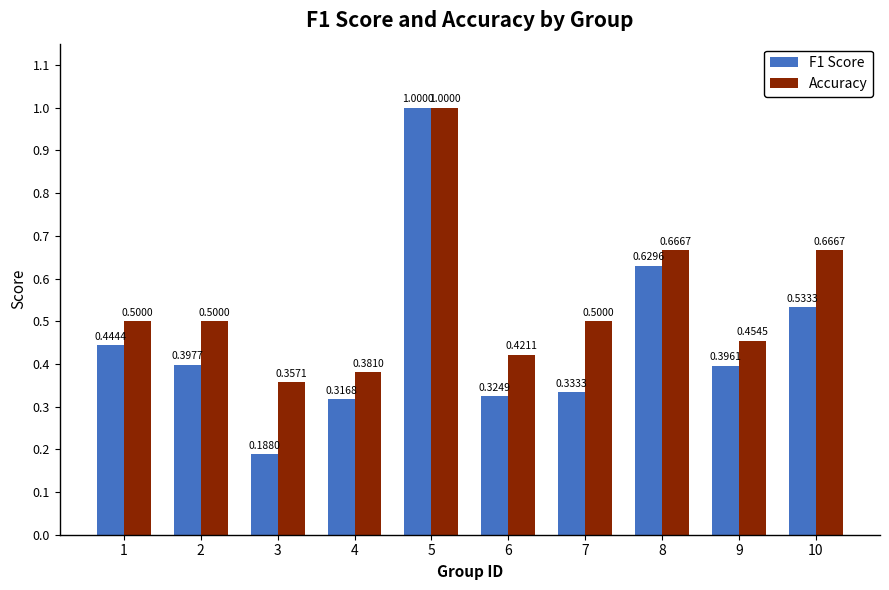

What is the value of the Accuracy bar at the 1st from the left?

0.5